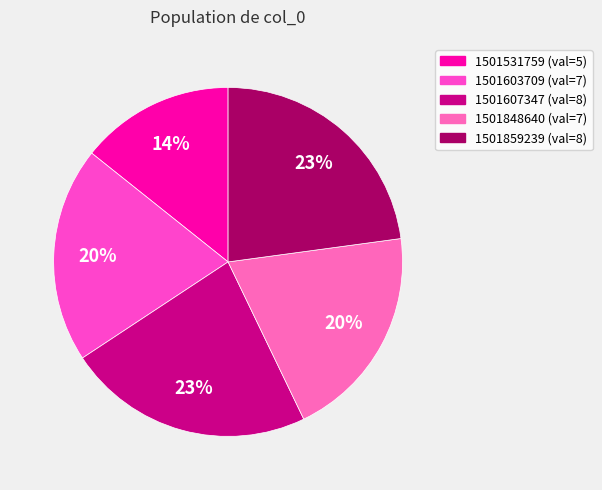

To the nearest percent, what percentage of the pie is 1501531759?

14%